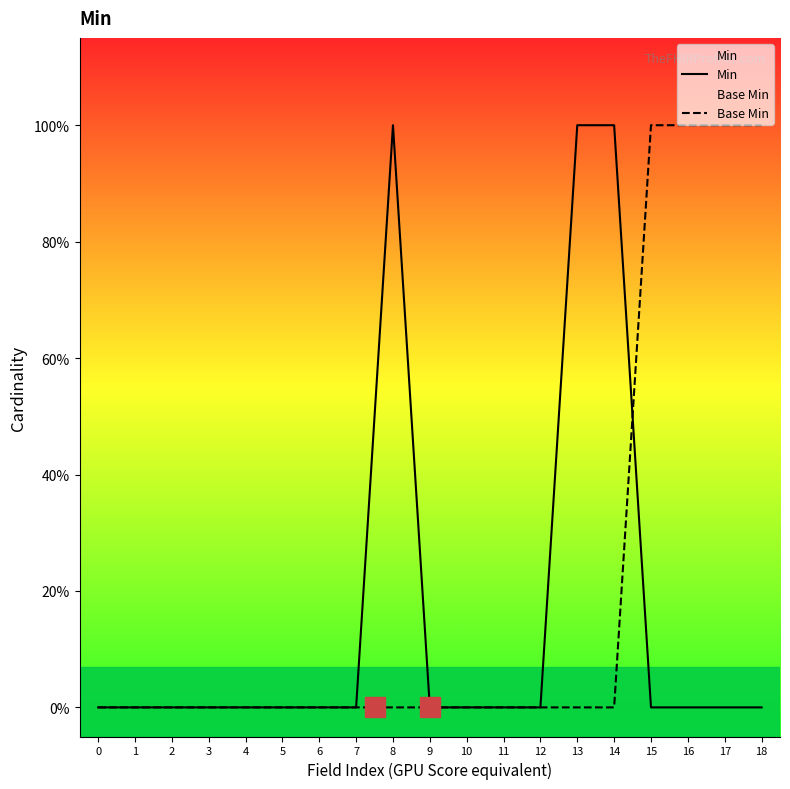

What is the sum of all Min values?

3